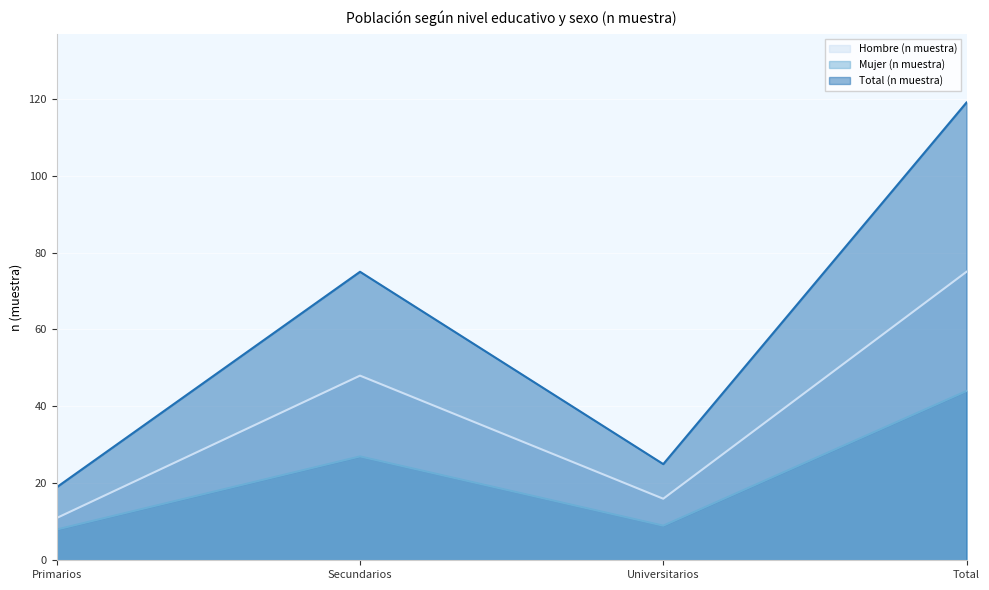

At how many categories does at least one series exceed 13?

4